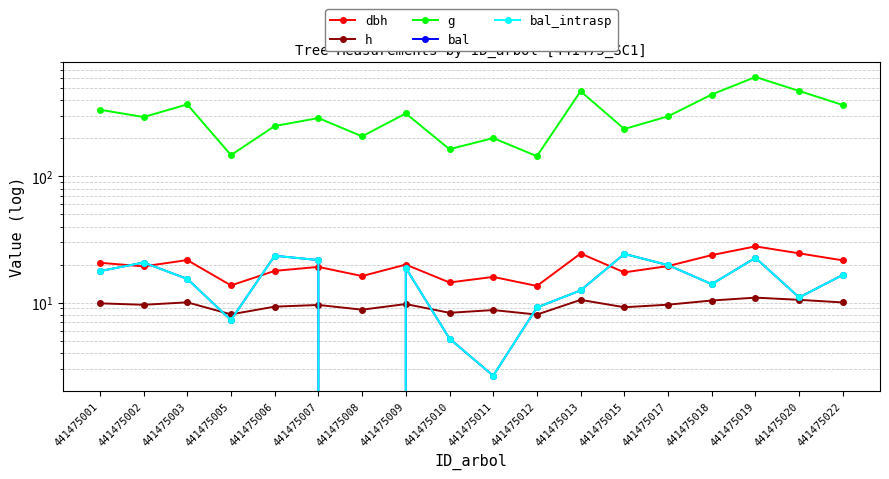

What is the value of the bal point at the 17th from the left?

11.0